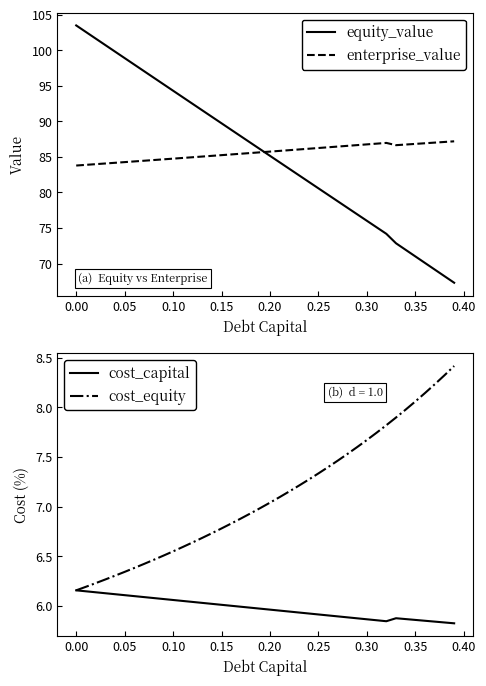

Which series has the largest total across all categories?

enterprise_value